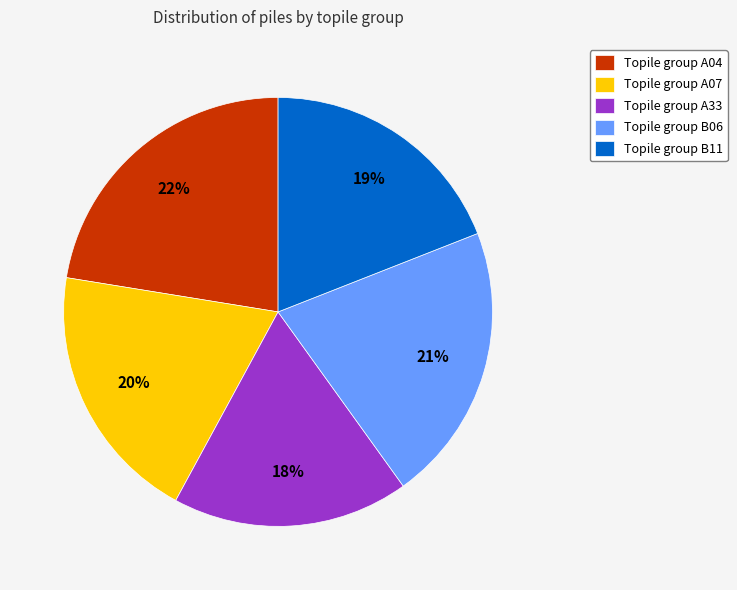

Combined, do Topile group A07 and Topile group A04 account for over 50%?

No